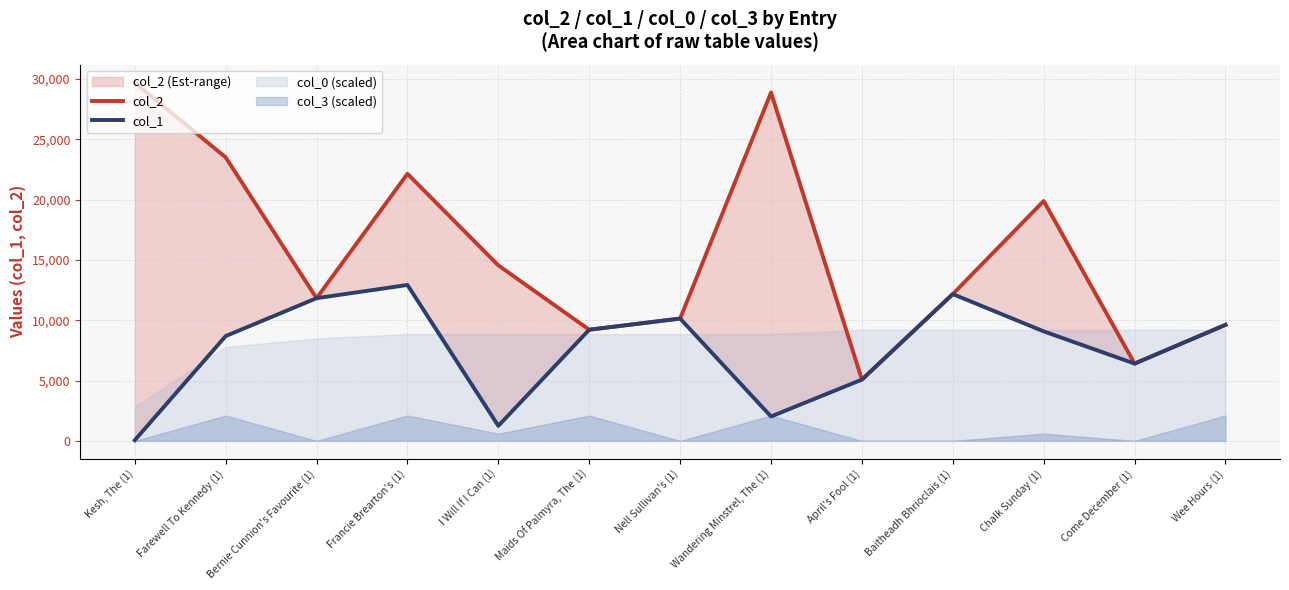

True or false: col_1 and col_2 intersect in this chart.

False